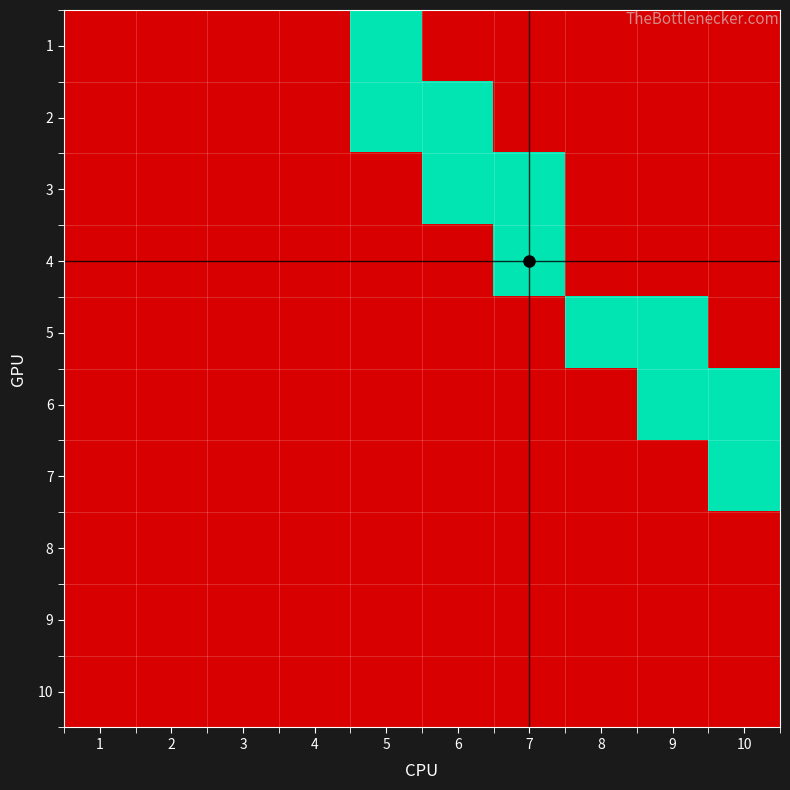

Between 3 and 7, which is larger?

3